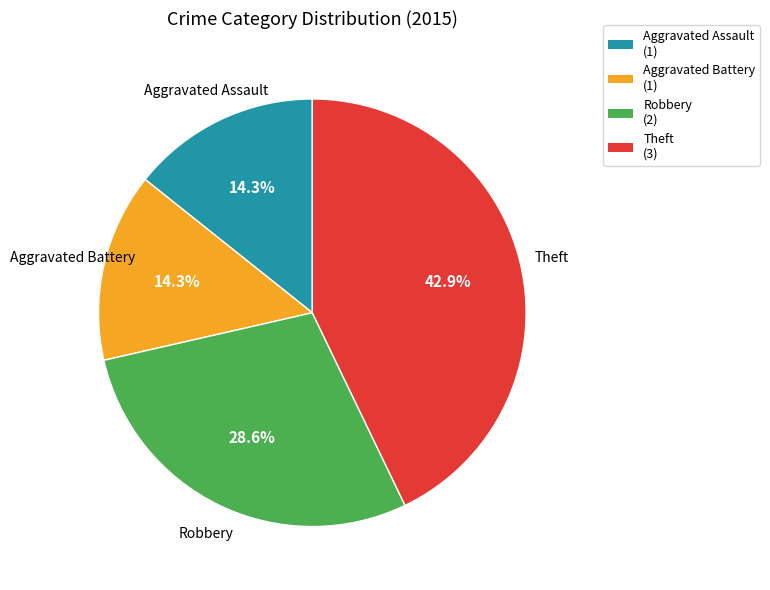

Approximately how many times larger is the value at Robbery compared to Aggravated Assault?

2.0